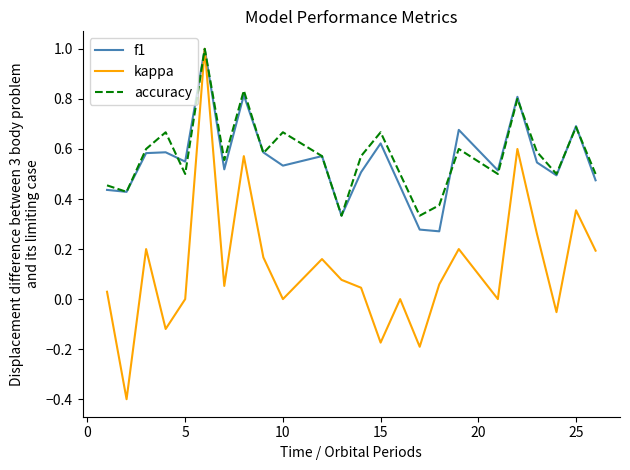

Does the chart display data point markers on the line(s)?

No